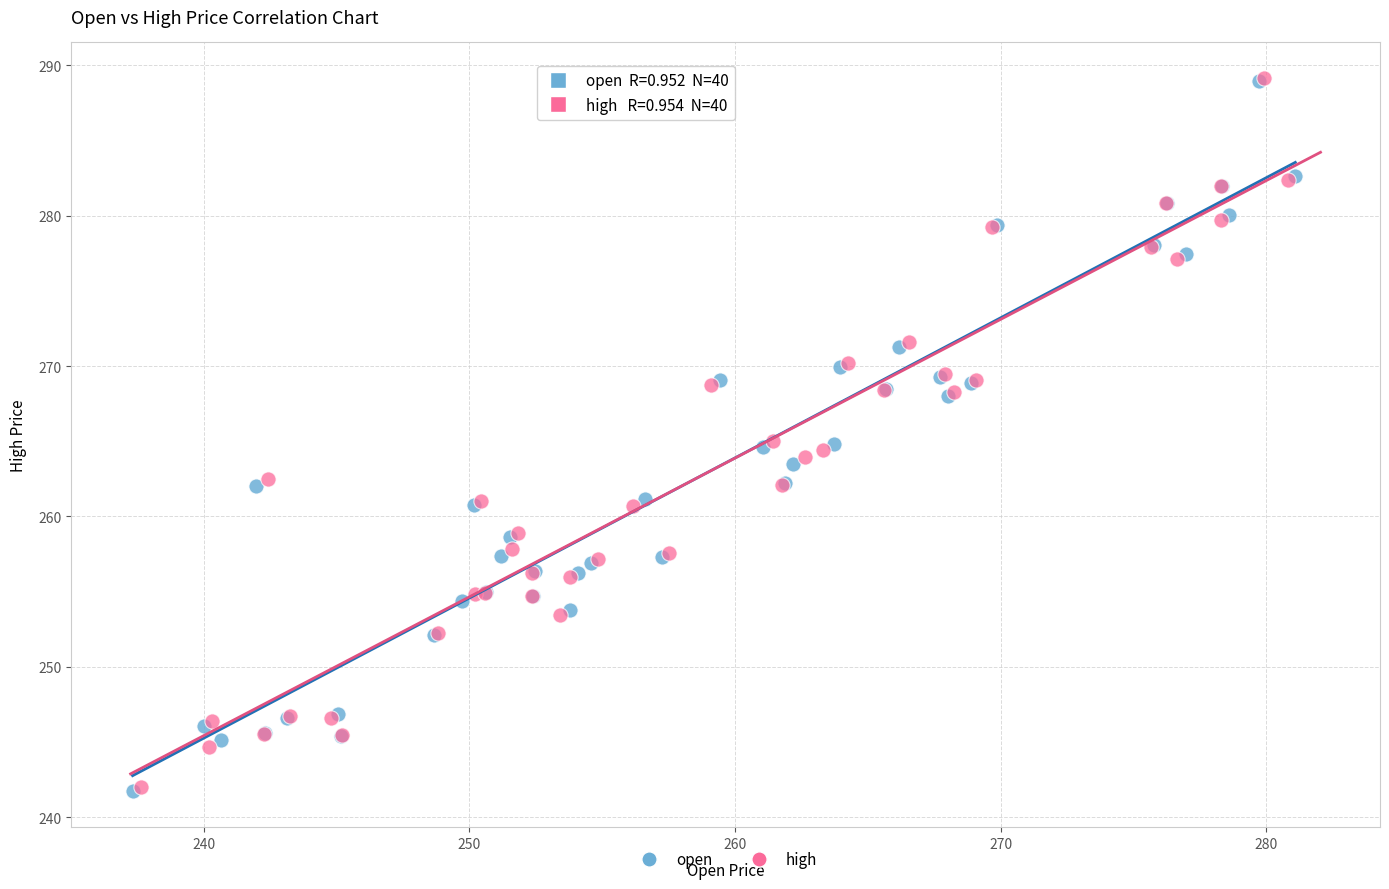

Which series has the largest Y range (max minus min)?

open